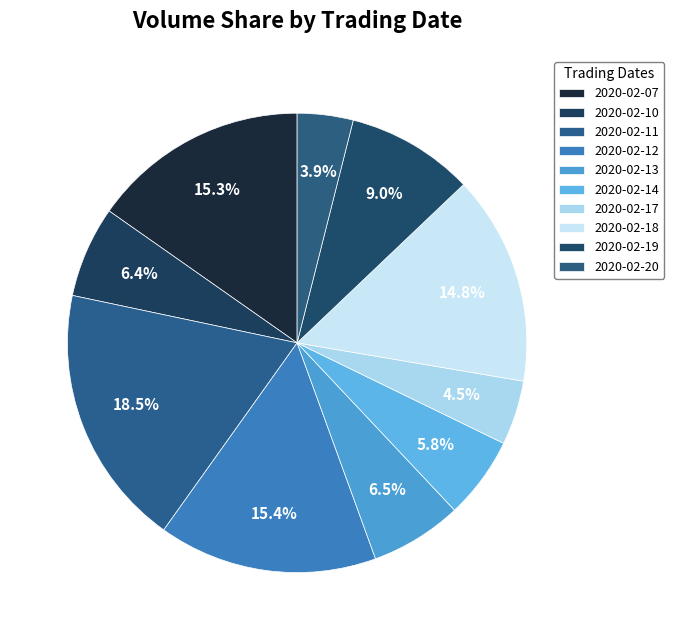

What is the change in value from 2020-02-12 to 2020-02-17?

-2737800